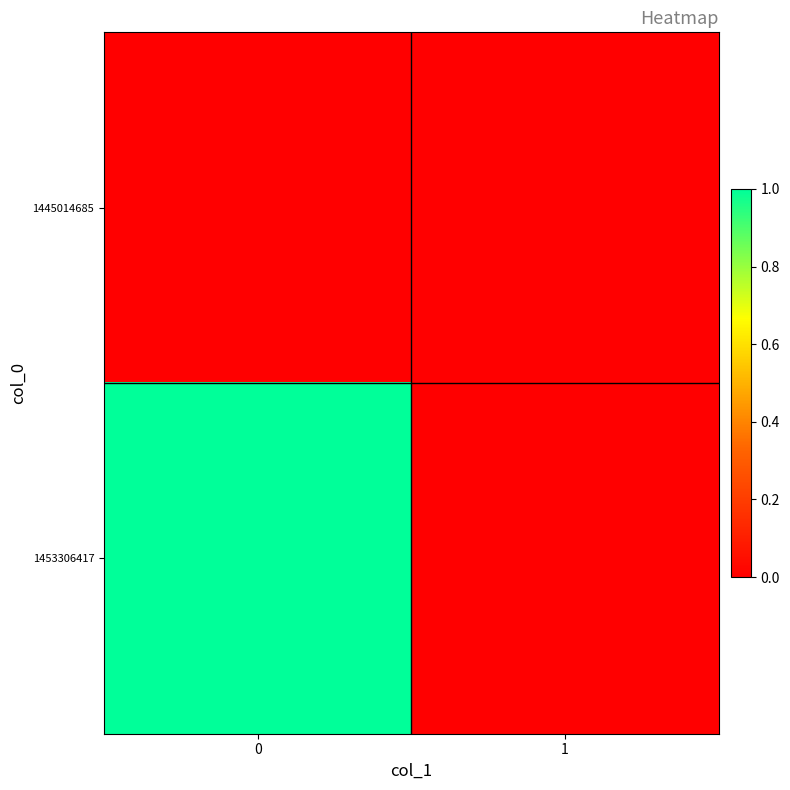

Rank the series by their maximum value, from lowest to highest.

1445014685, 1453306417